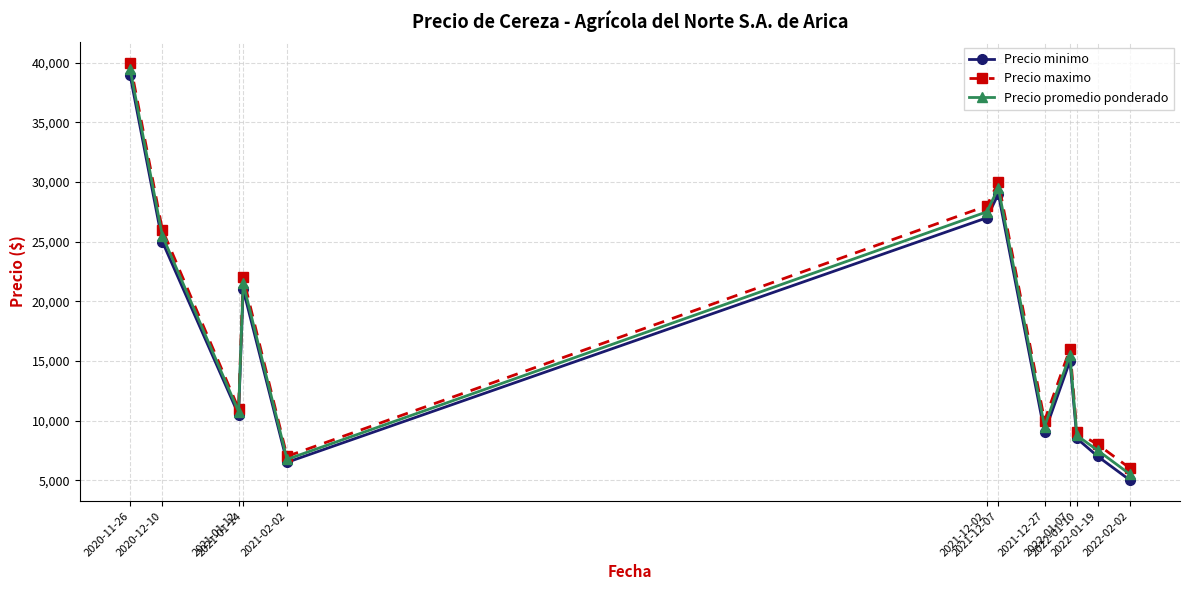

What are all the series names shown in the legend?

Precio minimo, Precio maximo, Precio promedio ponderado